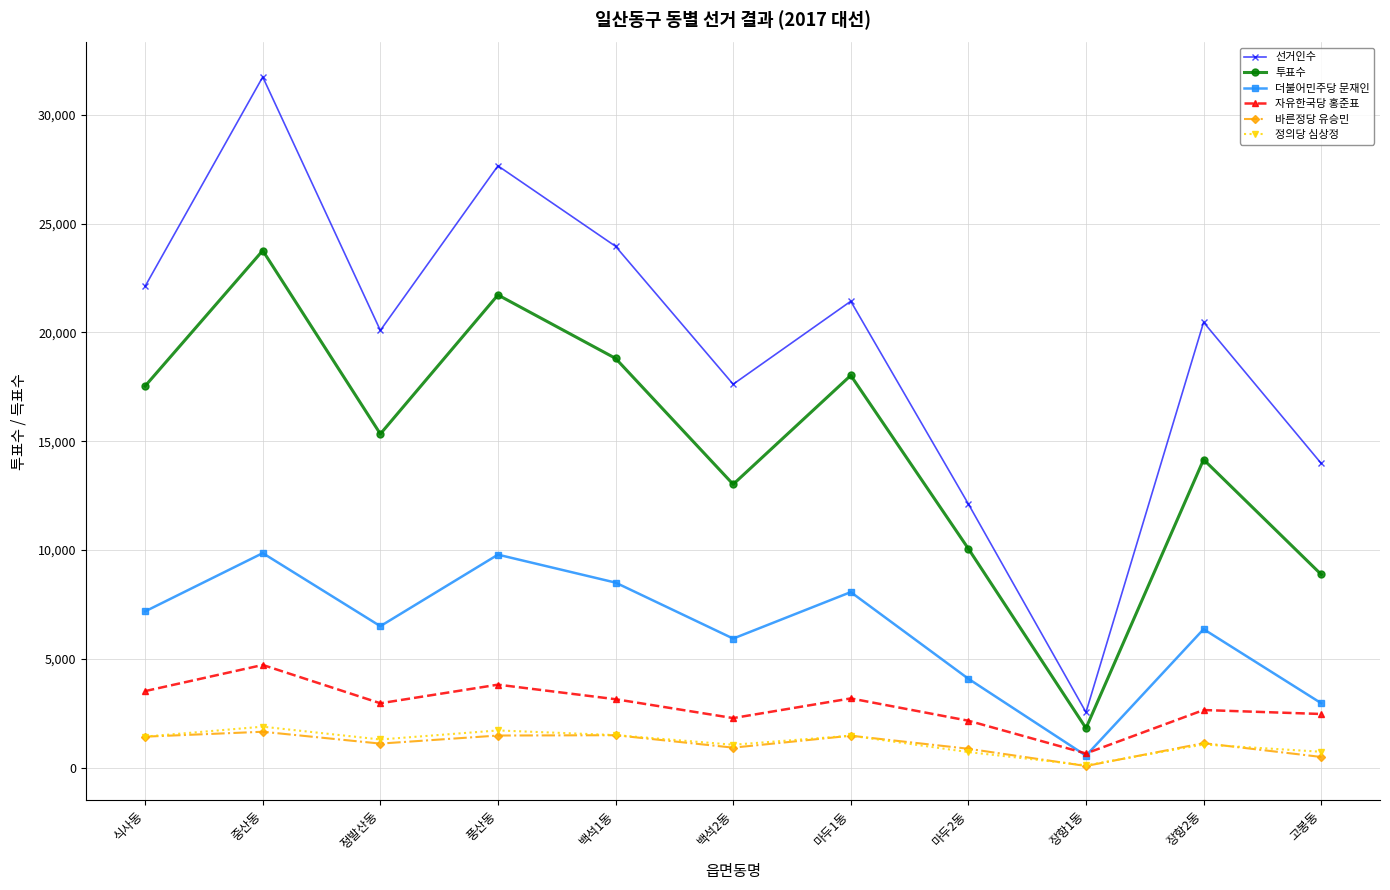

True or false: 자유한국당 홍준표 has a value of 4204 at 고봉동.

False